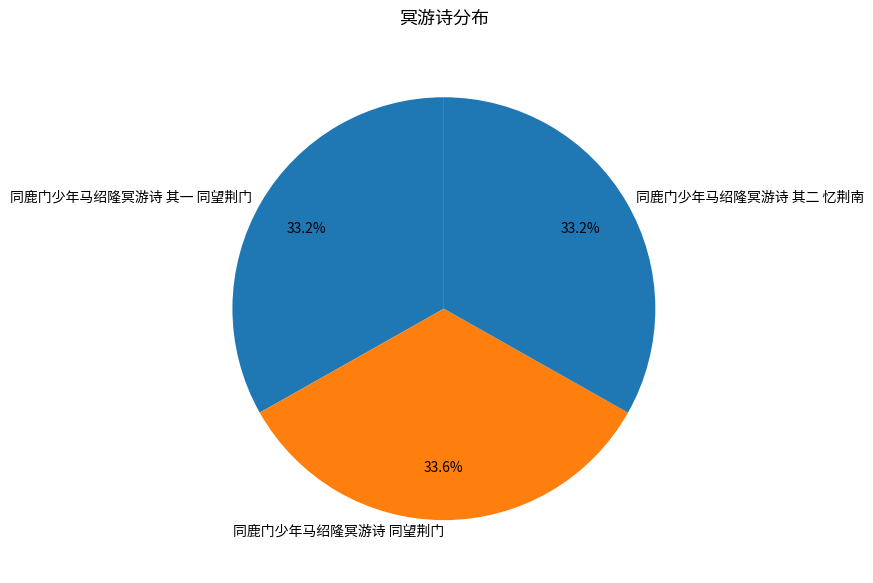

To the nearest percent, what is the average slice percentage?

33%